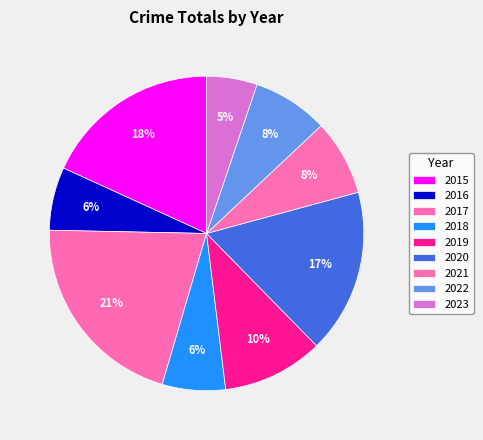

How many slices are in this pie chart?

9